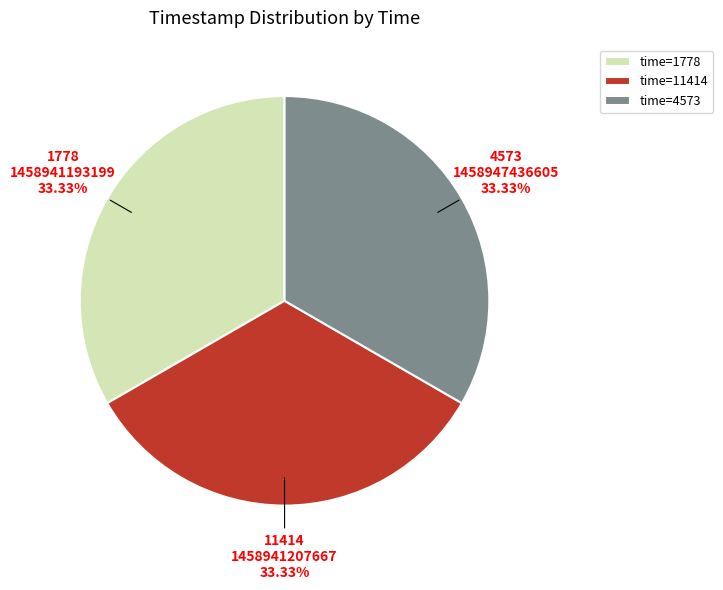

How many segments does this pie chart have?

3